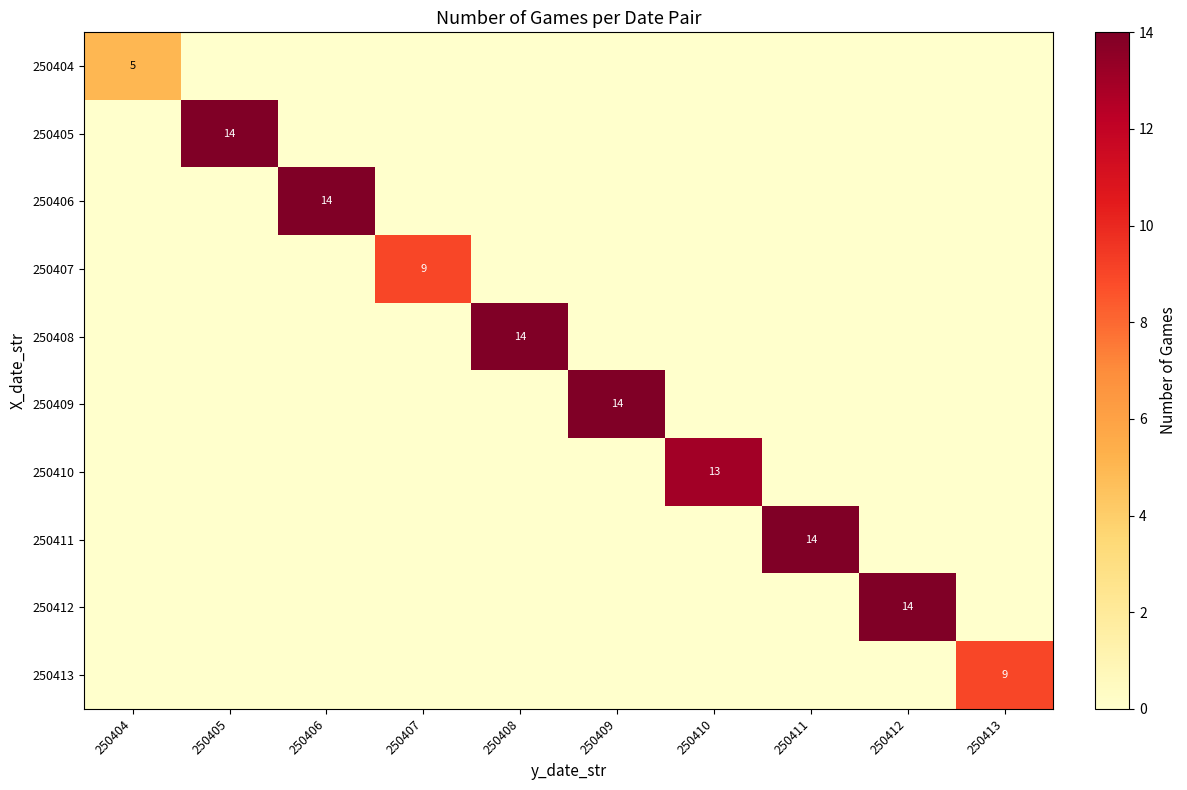

Which category has the lowest value in the 250408 series?

250404